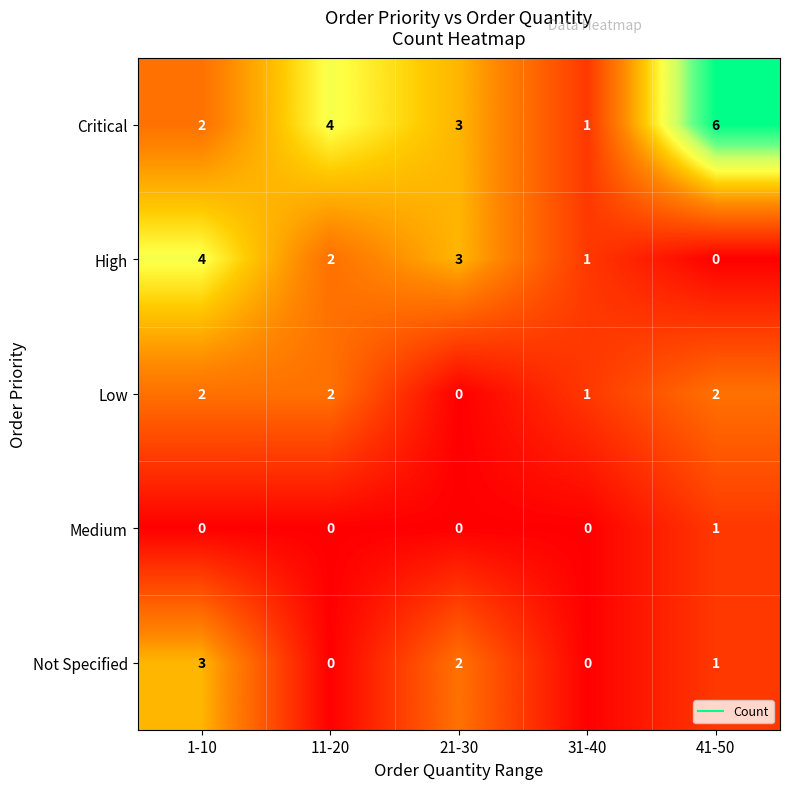

Is it true that High equals 3 at 1-10?

False